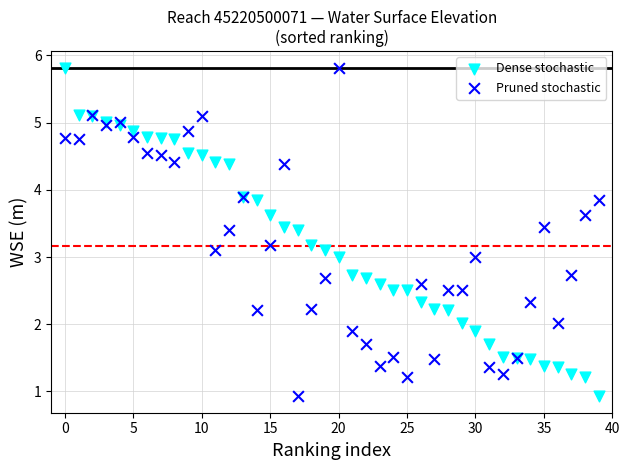

What are all the series names shown in the legend?

Dense stochastic, Pruned stochastic